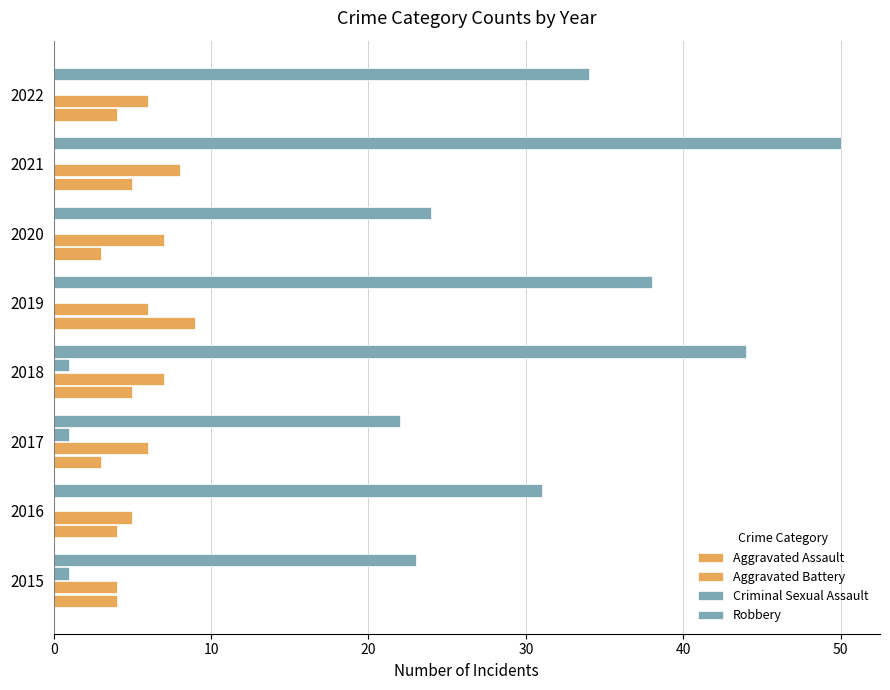

At how many categories does at least one series exceed 29?

5